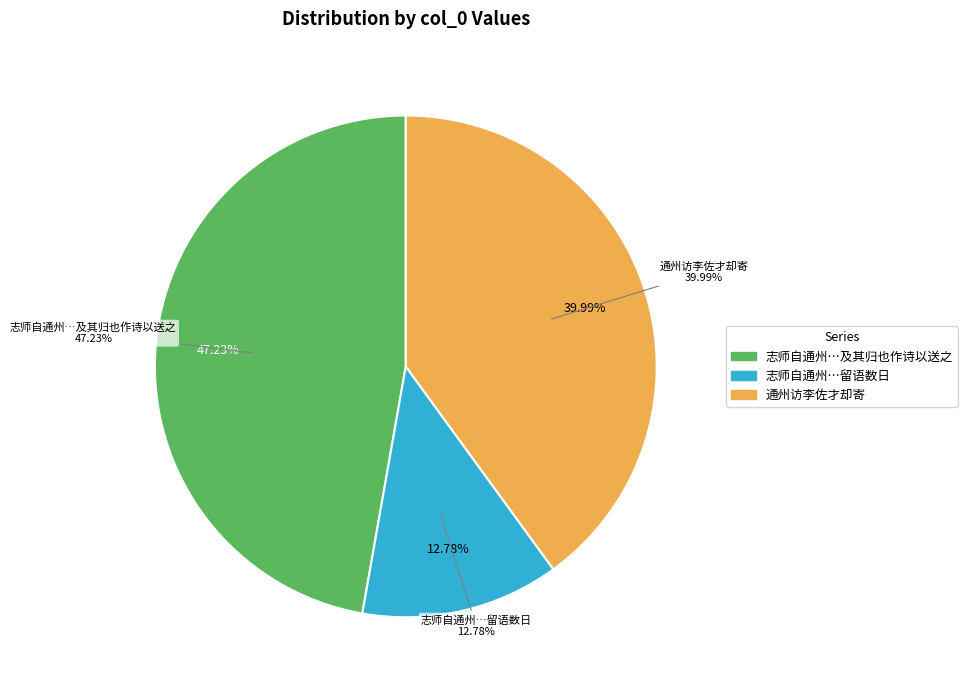

What is the smallest slice in the pie chart?

志师自通州访我於仪真因携之至长芦留语数日